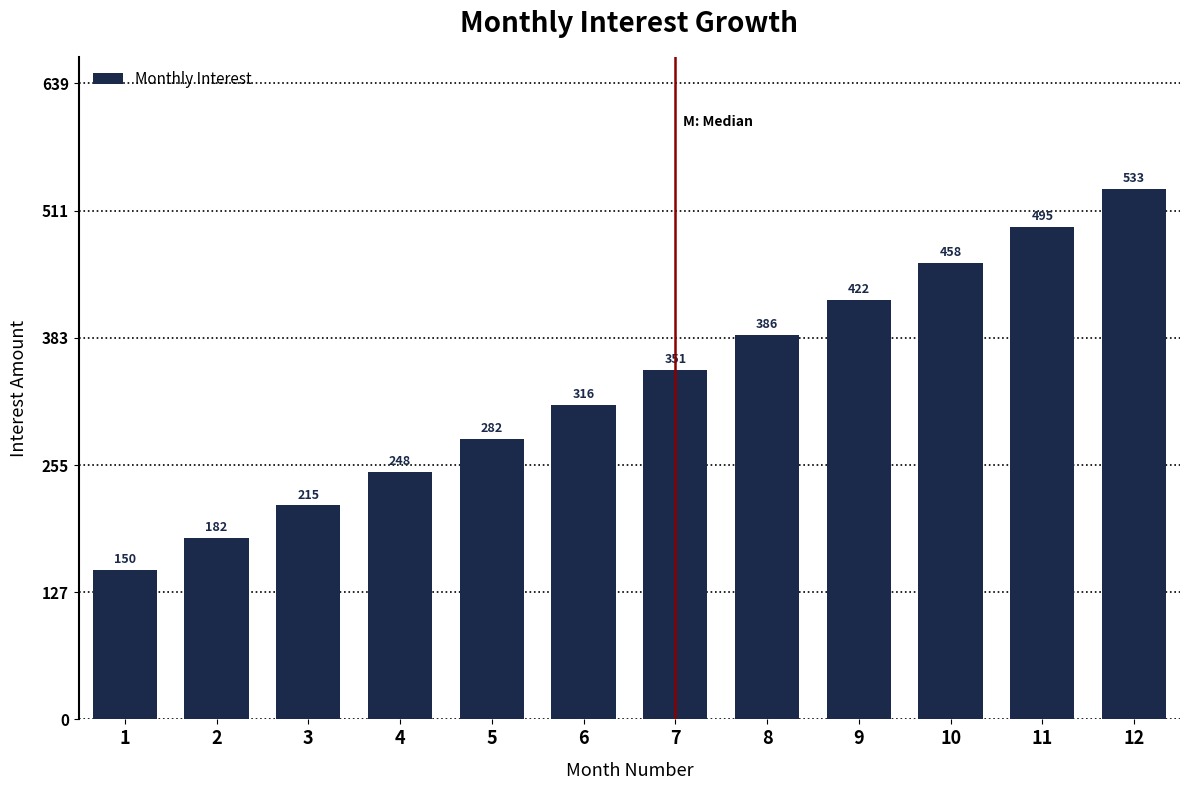

What is the value of the 8th bar from the left?

386.2